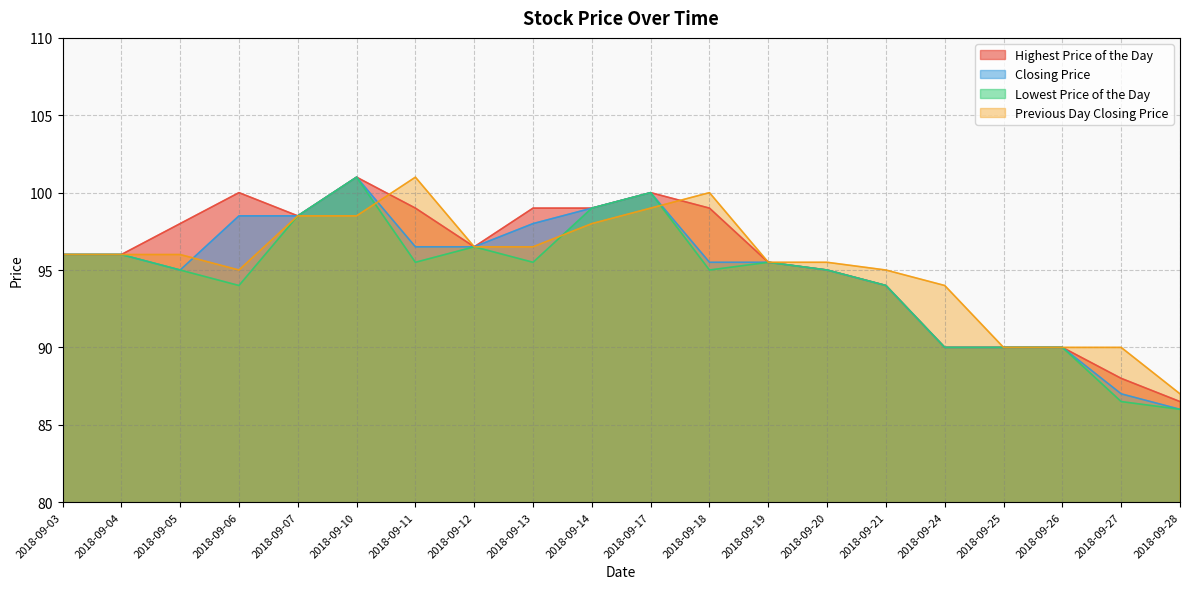

Which series has the largest total across all categories?

Highest Price of the Day